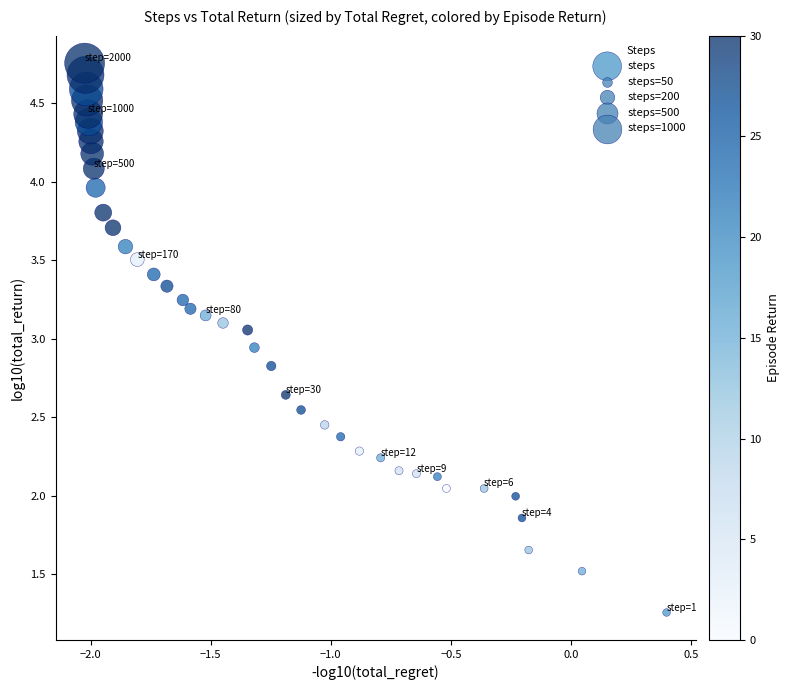

What is the range of Y values (max minus min)?

3.5